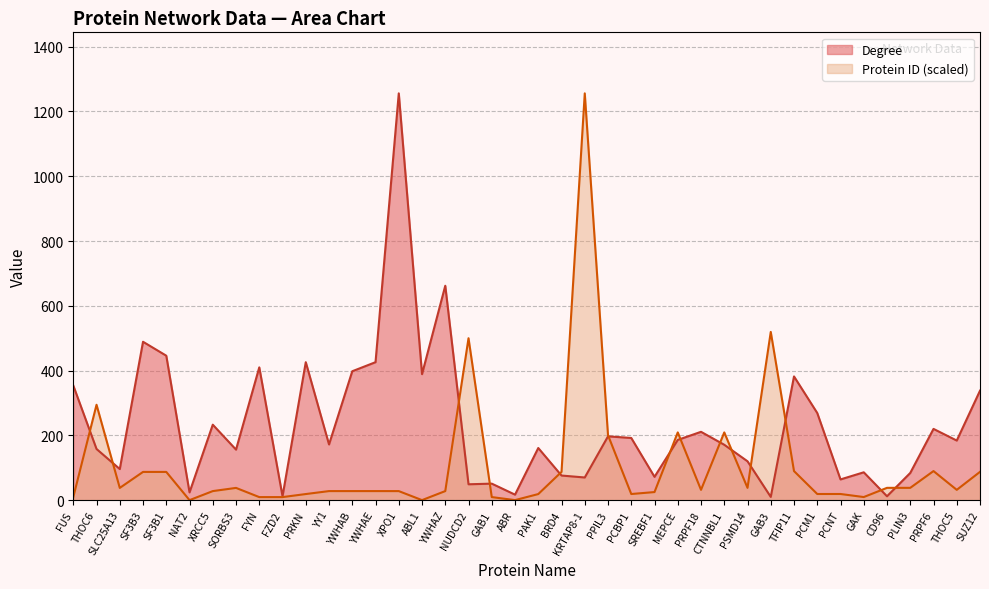

How many times do Degree and Protein ID cross each other?

14